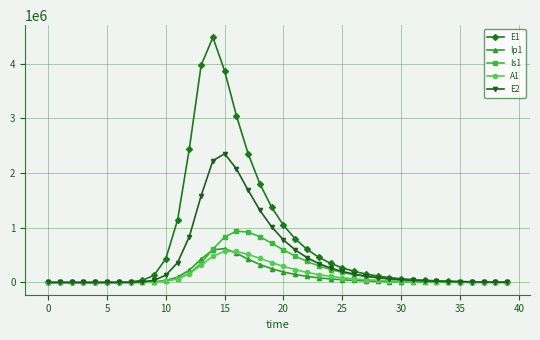

How many values in the Ip1 series are below 16427?

20